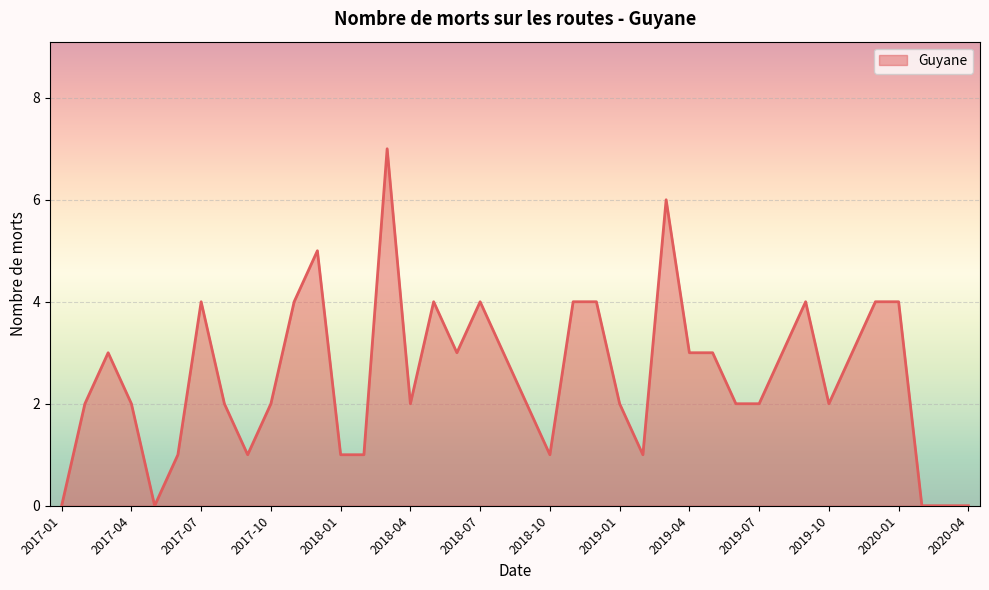

True or false: there are more than 2 points higher than both neighbors.

True